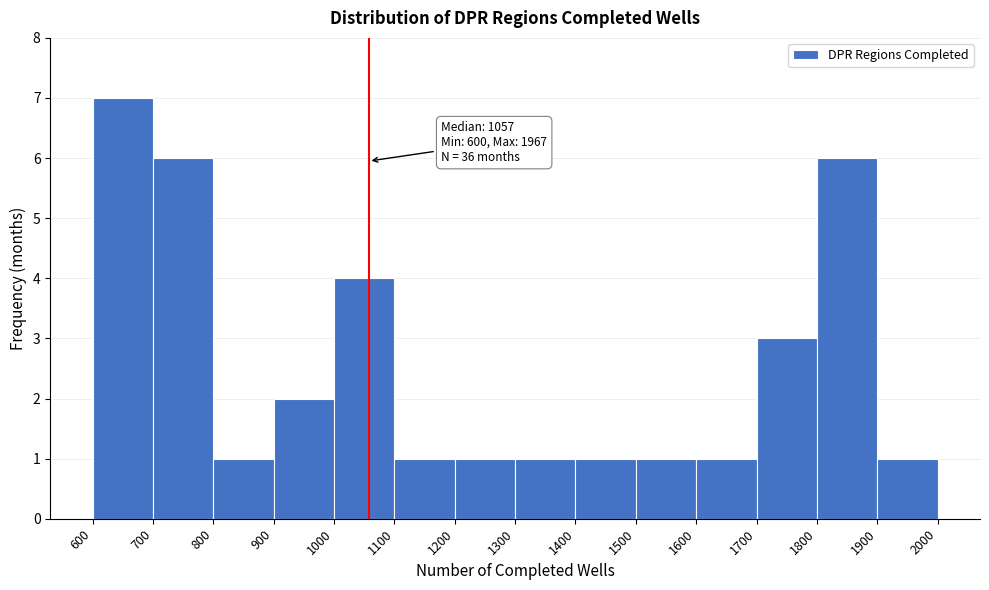

Over which range of the x-axis is the bar tallest?

600 to 700